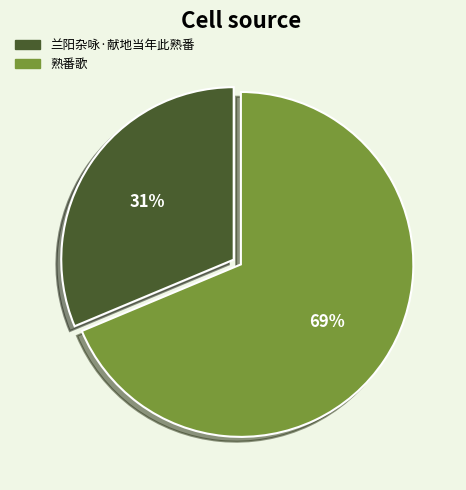

What is the largest slice in the pie chart?

熟番歌